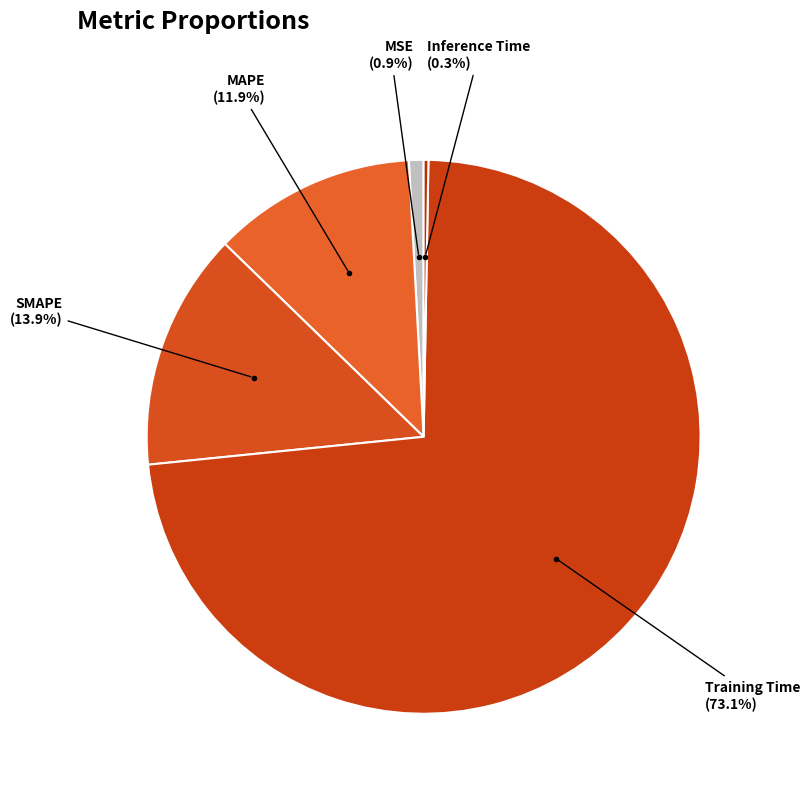

Between MSE and SMAPE, which is larger?

SMAPE